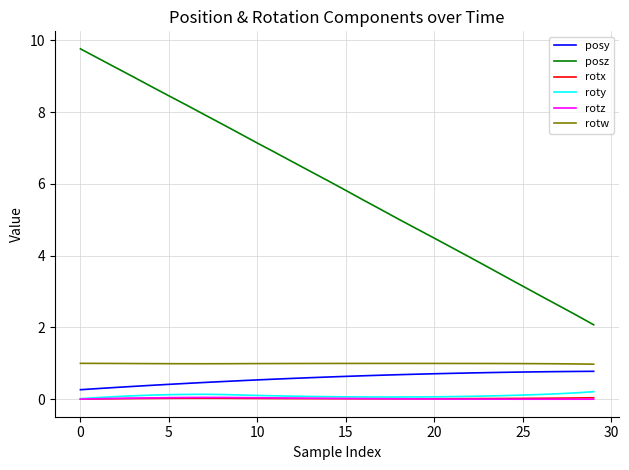

True or false: posy and roty cross at least once.

False